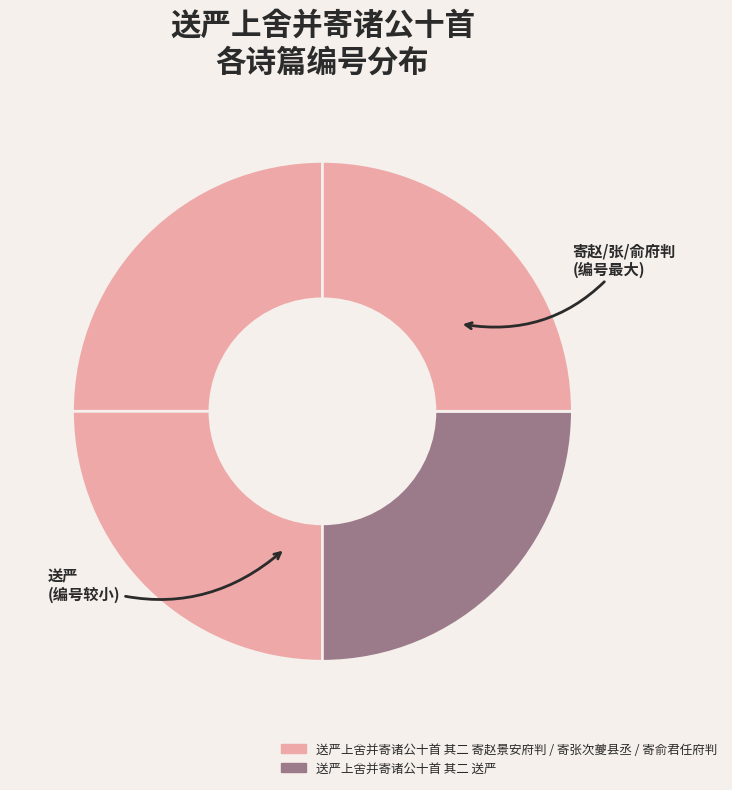

Does any single category account for the majority?

No